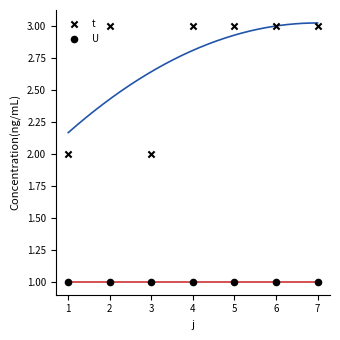

Which series has the largest Y range (max minus min)?

t